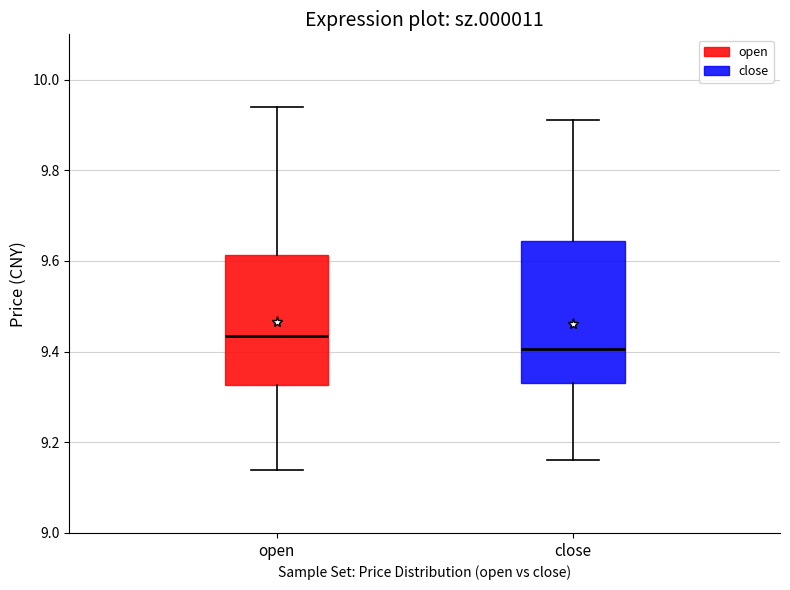

Reading left to right, transcribe this box plot: for each box, give where its median line is, the range the box spans, and where its two whiskers end, as read against the y-axis. The values are not printed on the chart, so give them approximately, as read against the axis.

open: median 9.44, box 9.32 to 9.62, whiskers 9.14 to 9.94
close: median 9.40, box 9.34 to 9.64, whiskers 9.16 to 9.92